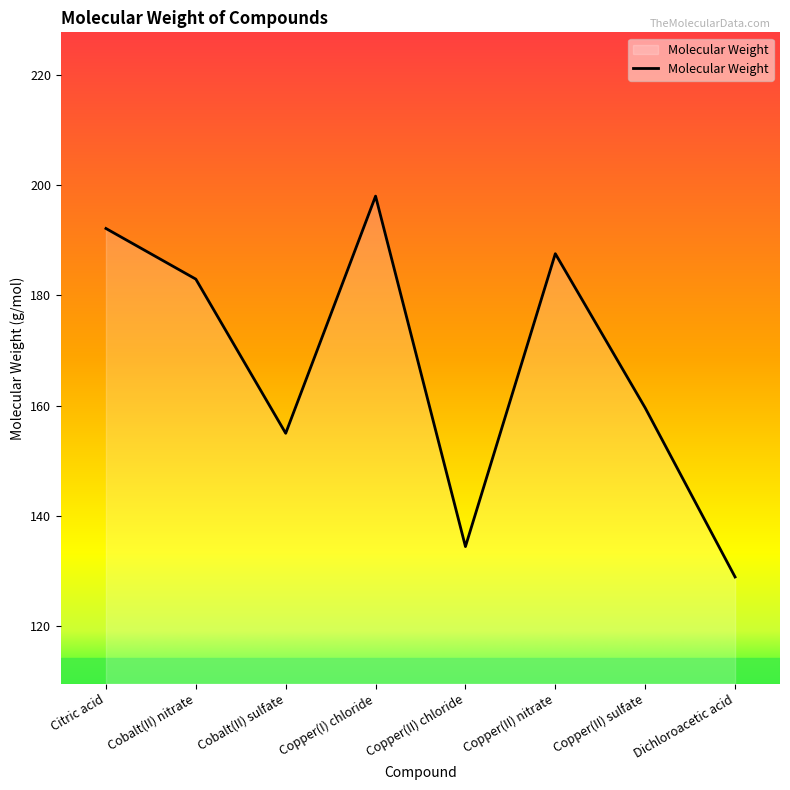

What is the difference between the values at Copper(I) chloride and Copper(II) sulfate?

38.4